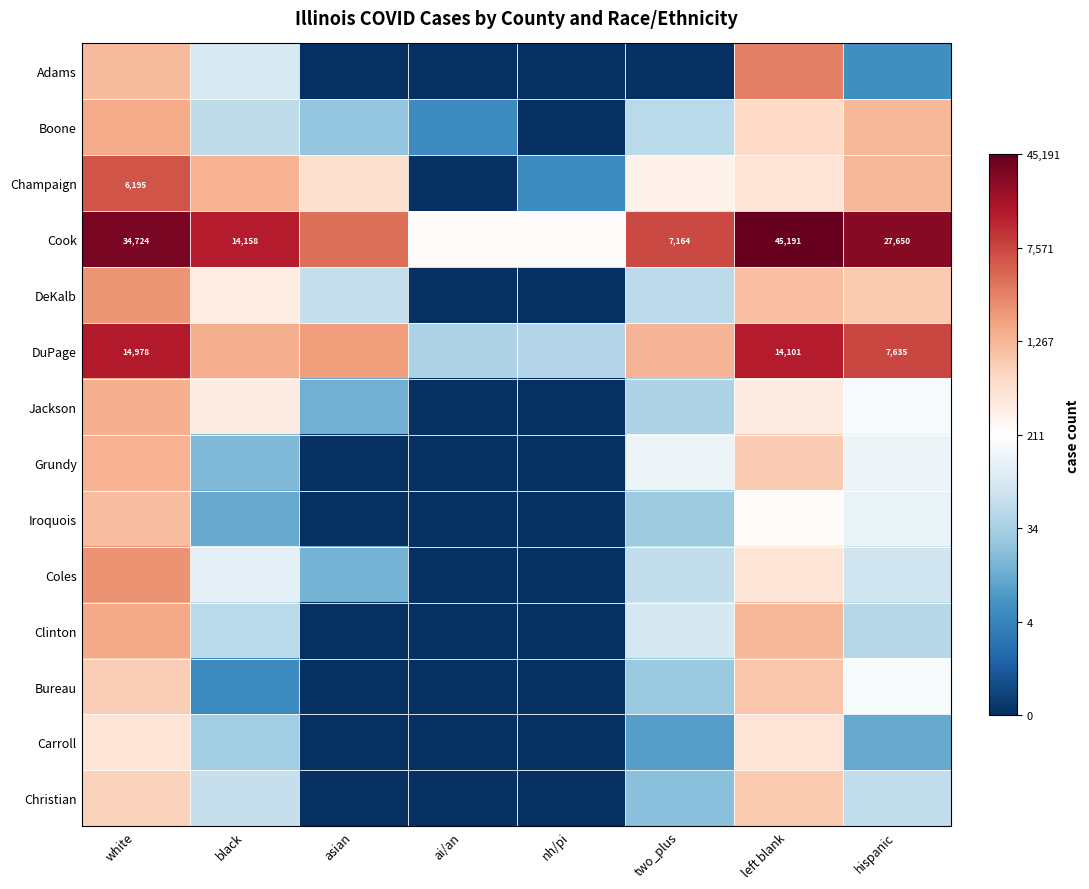

How many values in Grundy are above zero?

5